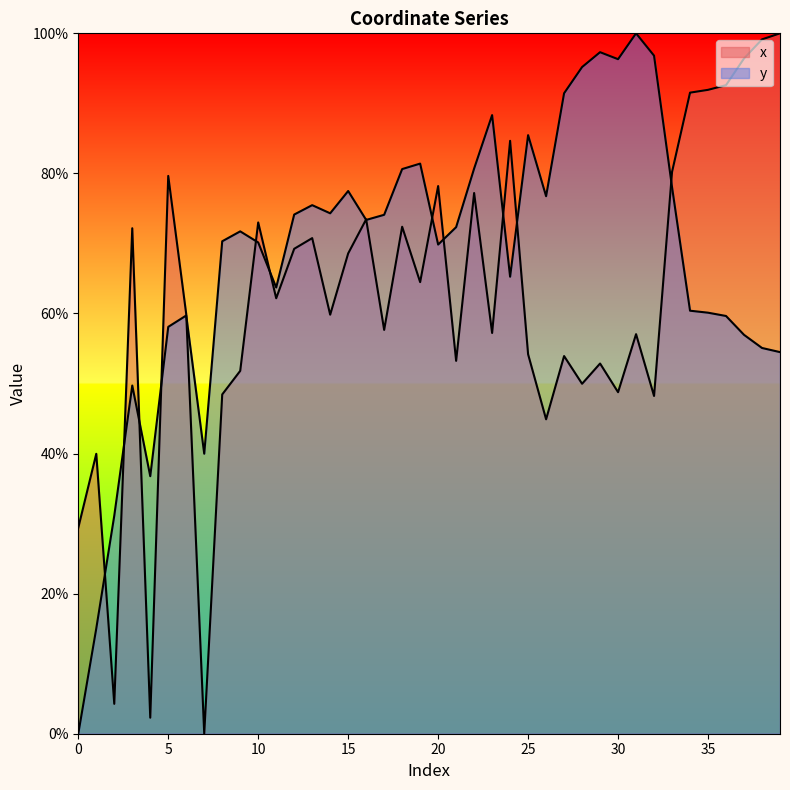

How many interior local peaks does the x series have?

13